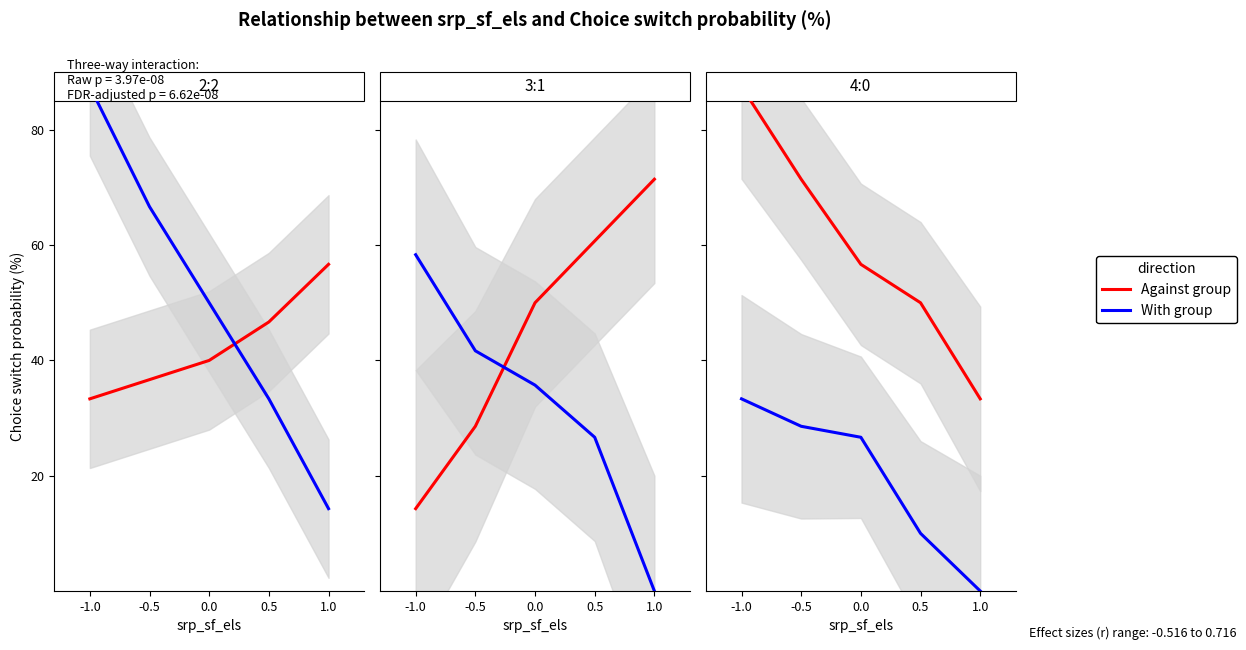

What is the sum of all With group values?

98.6